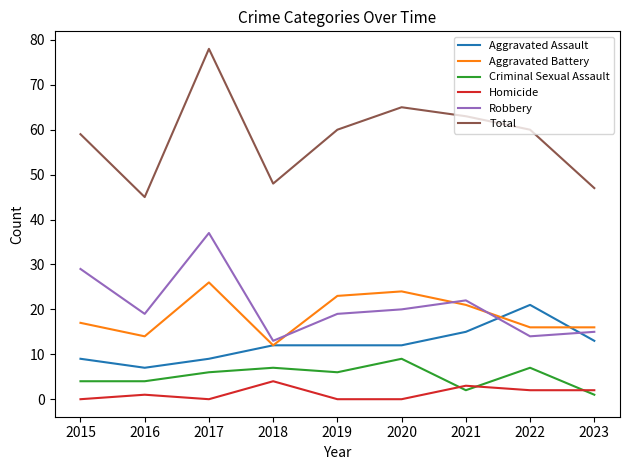

Reading left to right, transcribe all the data shown in this chart.

Aggravated Assault: 2015=9	2016=7	2017=9	2018=12	2019=12	2020=12	2021=15	2022=21	2023=13
Aggravated Battery: 2015=17	2016=14	2017=26	2018=12	2019=23	2020=24	2021=21	2022=16	2023=16
Criminal Sexual Assault: 2015=4	2016=4	2017=6	2018=7	2019=6	2020=9	2021=2	2022=7	2023=1
Homicide: 2015=0	2016=1	2017=0	2018=4	2019=0	2020=0	2021=3	2022=2	2023=2
Robbery: 2015=29	2016=19	2017=37	2018=13	2019=19	2020=20	2021=22	2022=14	2023=15
Total: 2015=59	2016=45	2017=78	2018=48	2019=60	2020=65	2021=63	2022=60	2023=47